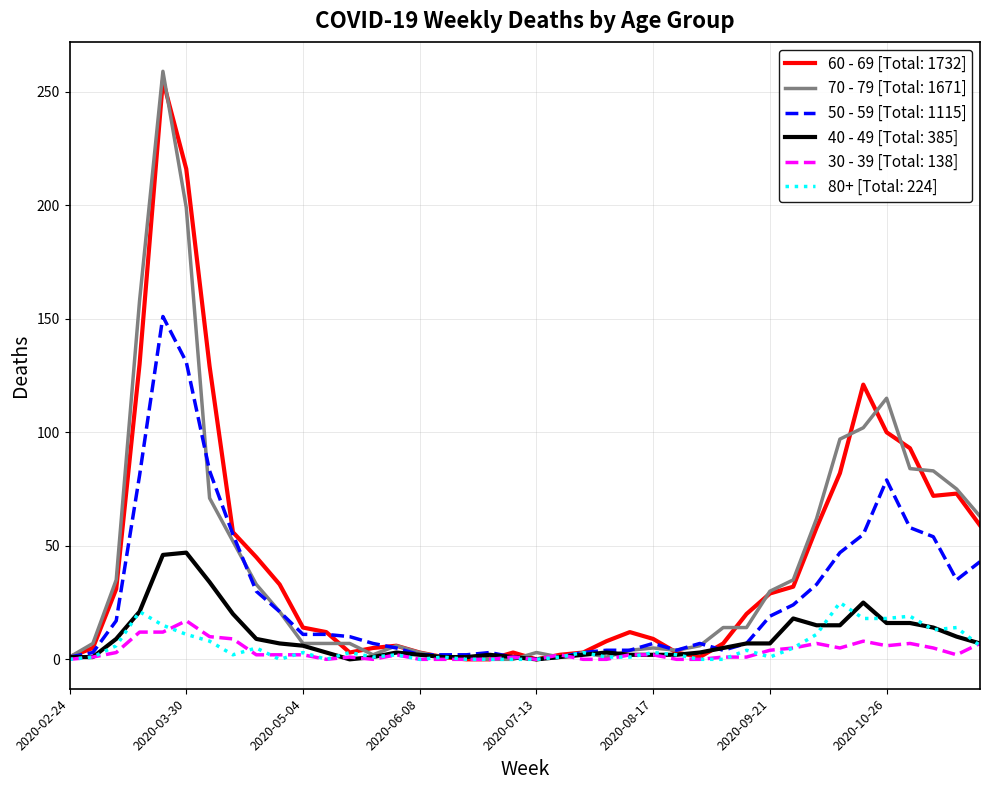

What is the greatest value displayed?

259